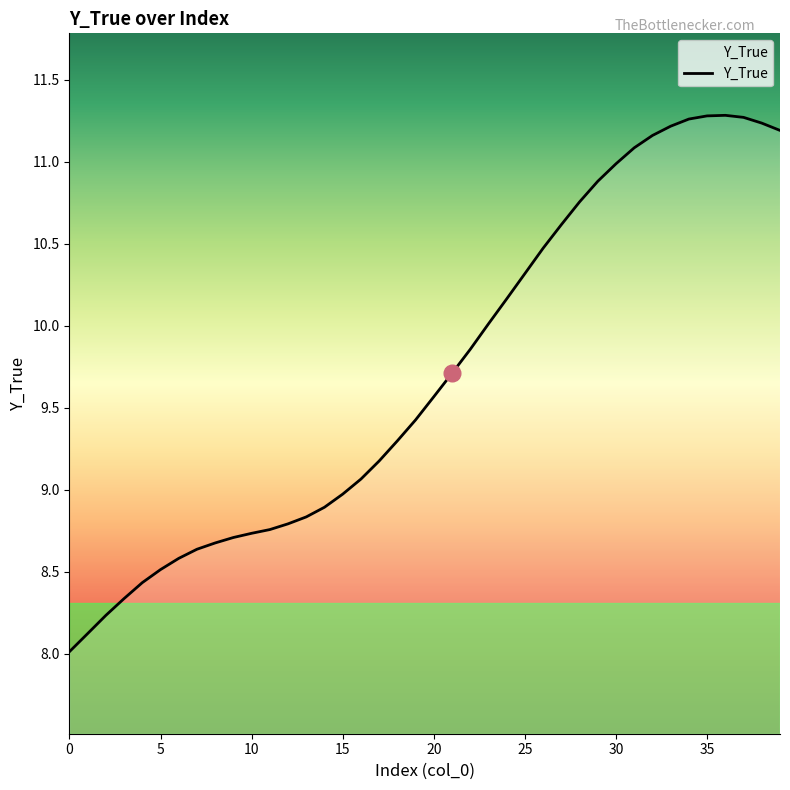

True or false: the data shows 2.5 at 34.

False